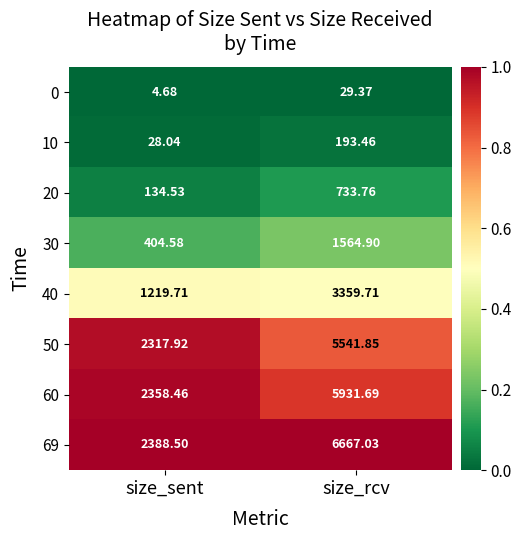

What is the total value across all series at size_sent?

8856.4